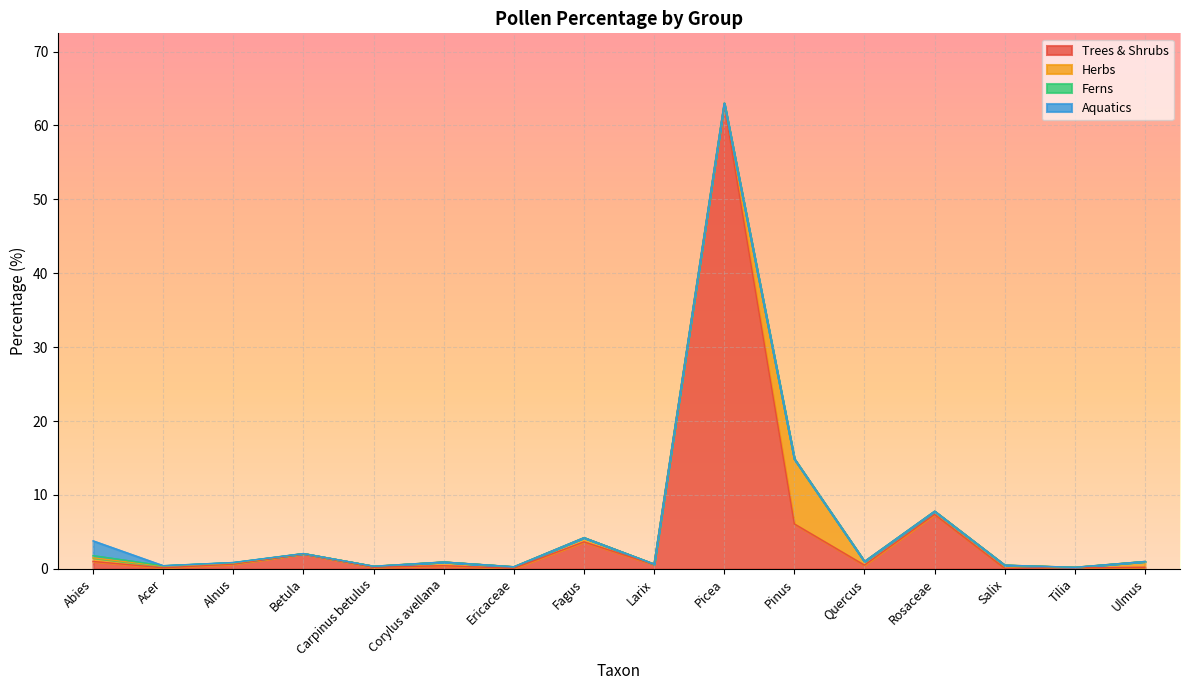

What is the difference between the maximum and minimum values in the Herbs series?

8.7